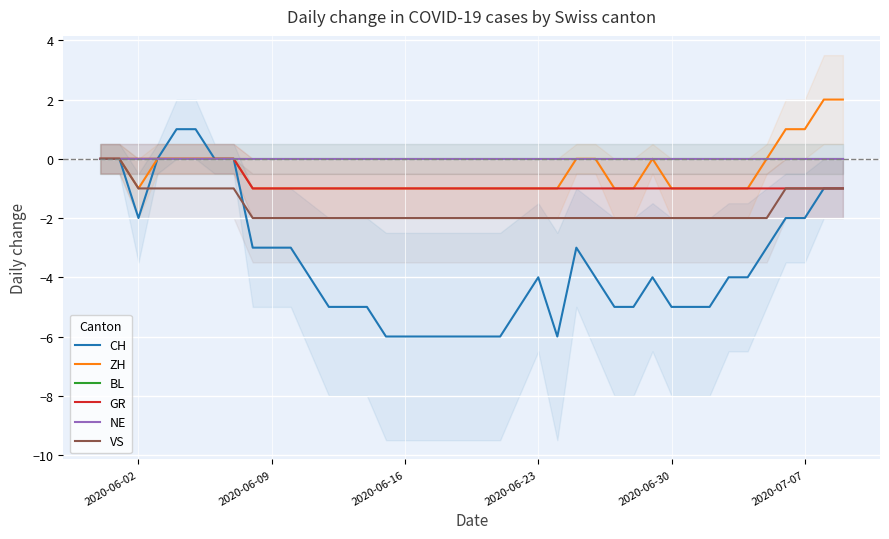

Which series has the widest spread of values?

CH